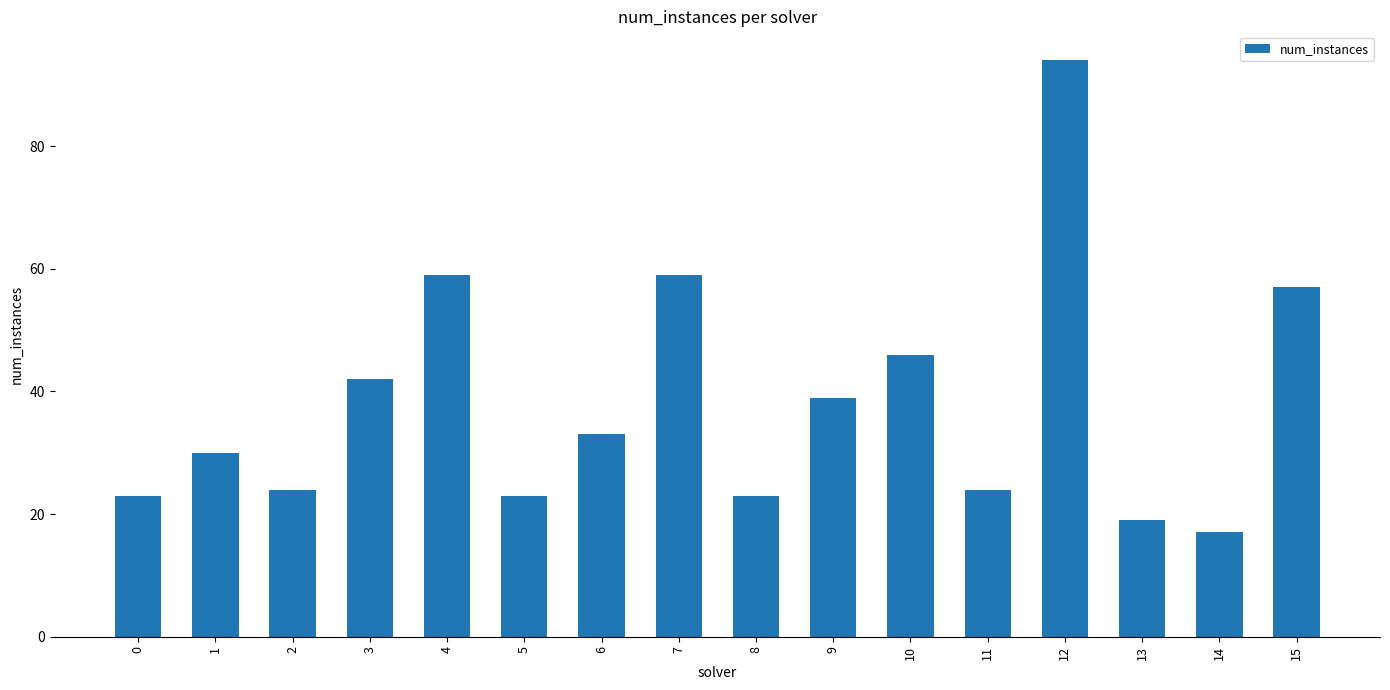

What is the value of the 7th bar from the left?

33